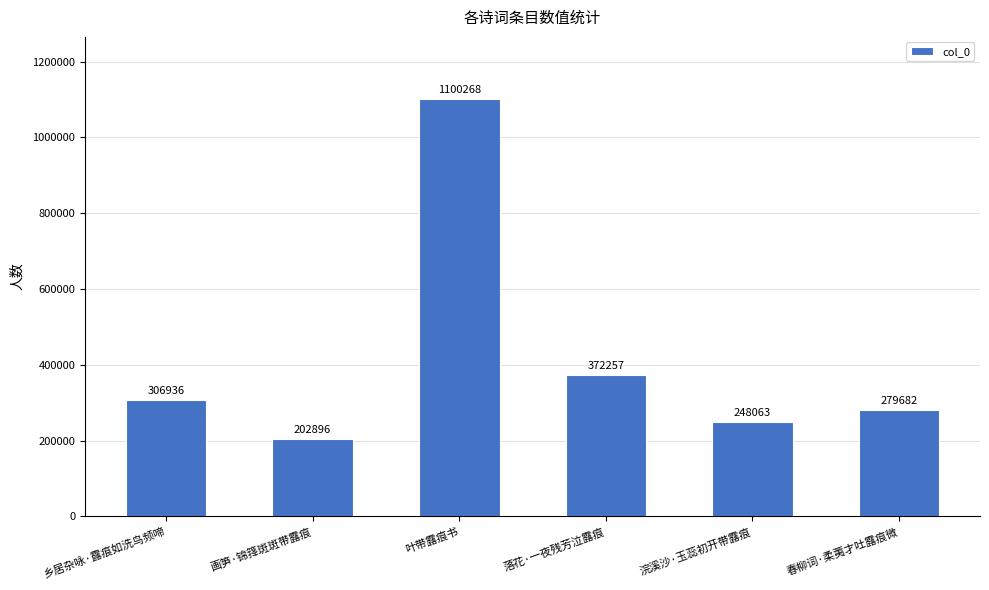

At which label is the value closest to 651582?

落花·一夜残芳泣露痕